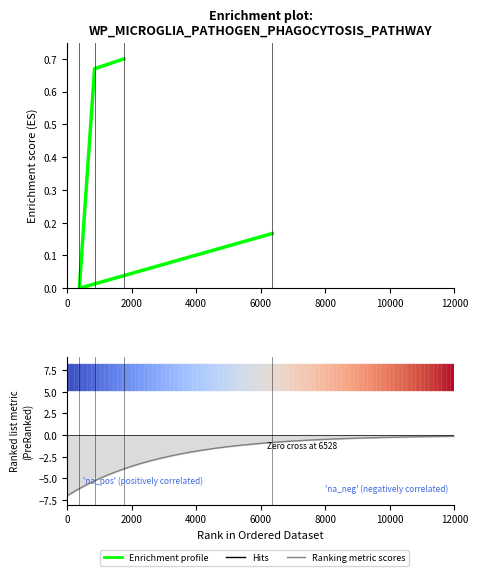

Rank the categories by value from highest to lowest.

1765, 855, 6355, 382